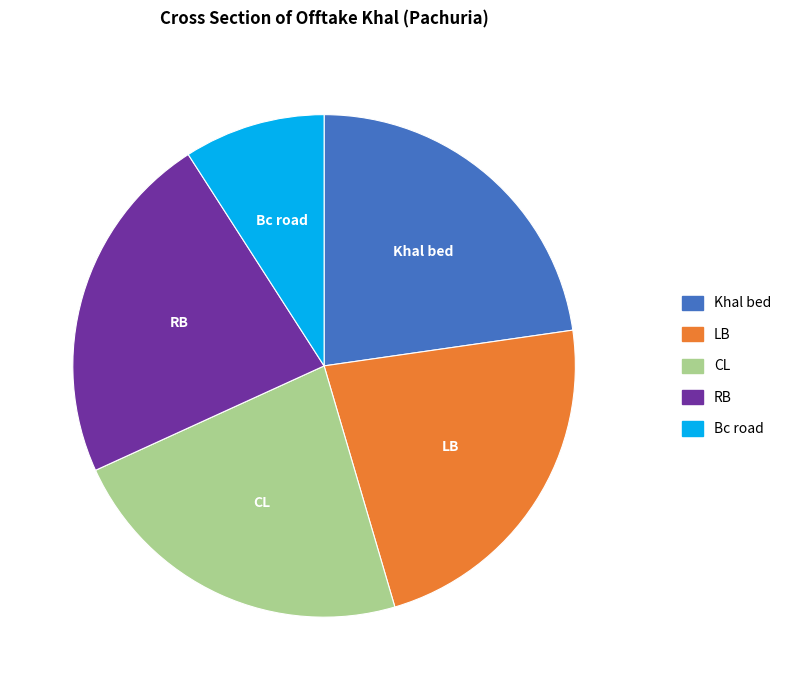

Does any single category account for the majority?

No